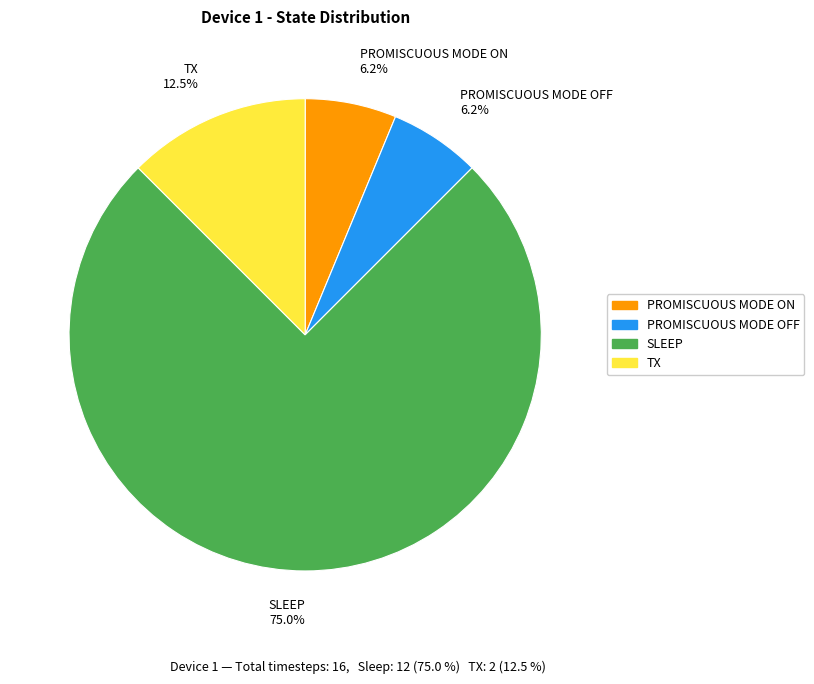

Combined, do SLEEP 75.0% and TX 12.5% account for over 50%?

Yes